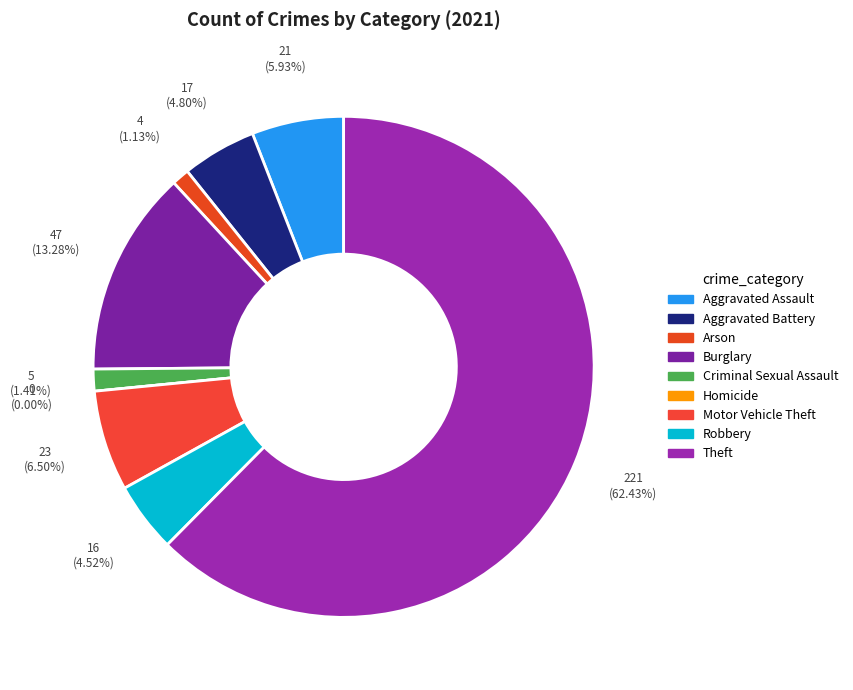

Is it true that Homicide is 0% of the pie?

True